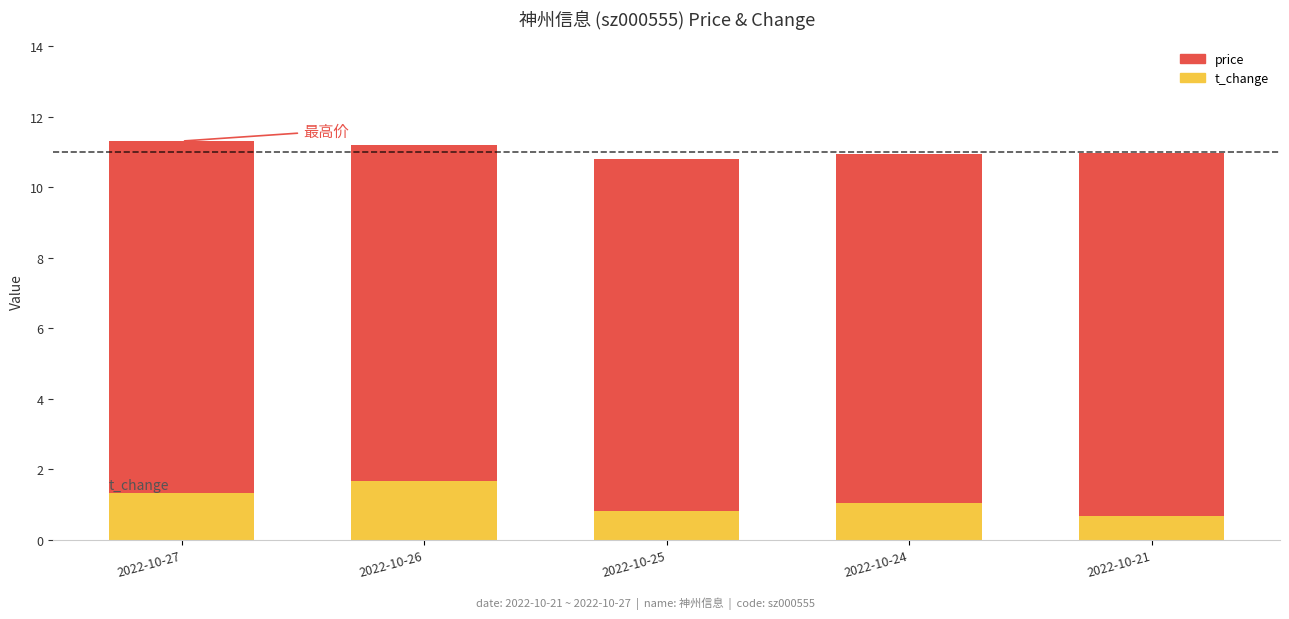

Reading right to left, extract all data points from this chart.

price: 2022-10-21=11.0	2022-10-24=10.9	2022-10-25=10.8	2022-10-26=11.2	2022-10-27=11.3
t_change: 2022-10-21=0.7	2022-10-24=1.1	2022-10-25=0.8	2022-10-26=1.7	2022-10-27=1.3